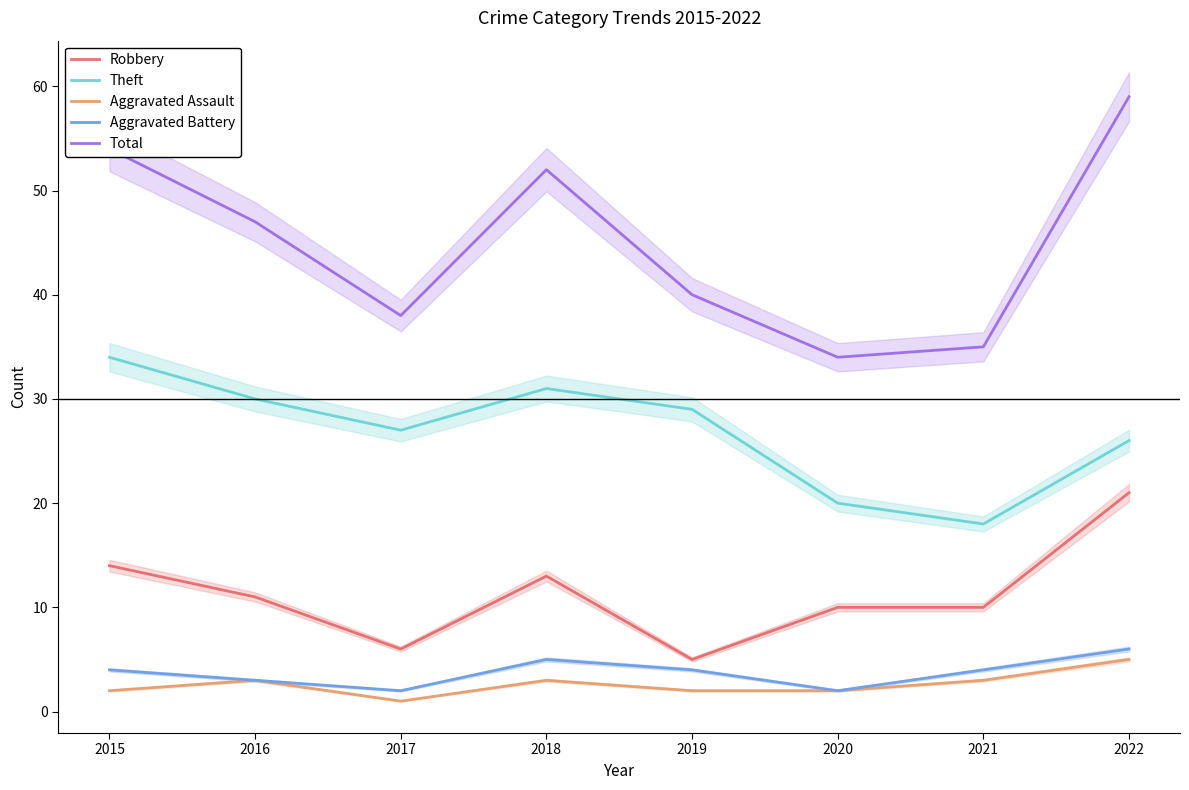

True or false: Total and Aggravated Battery intersect in this chart.

False